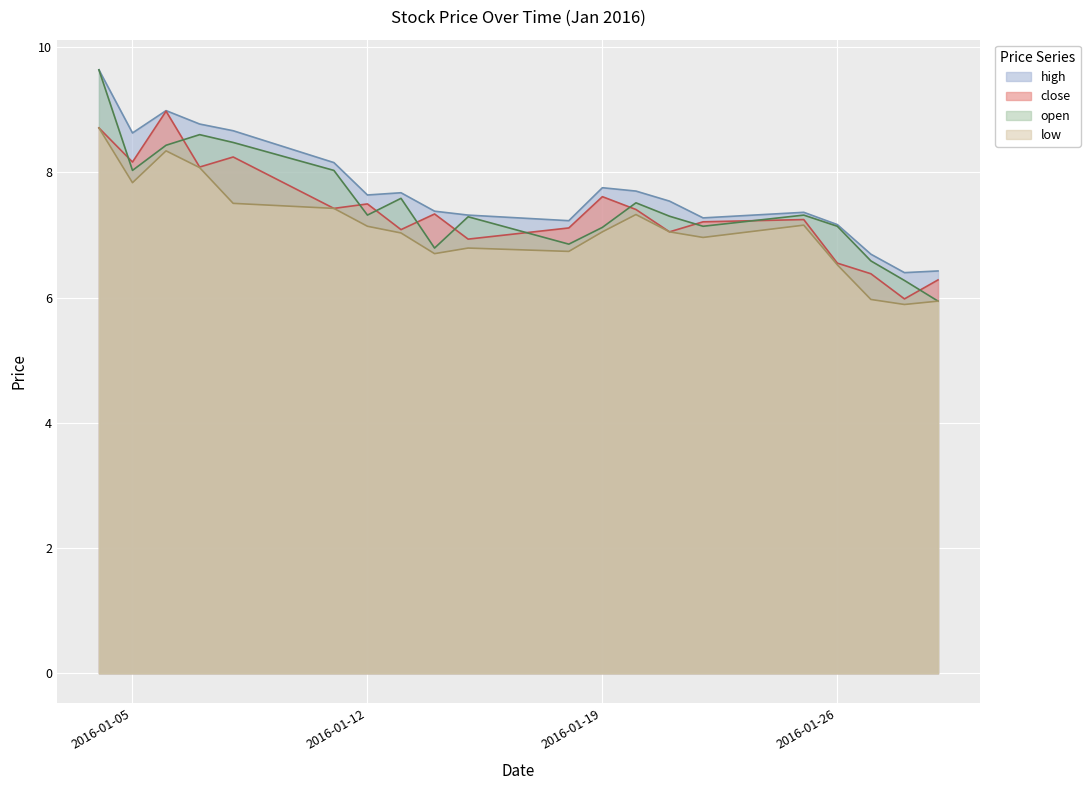

The value of high at 2016-01-07 is 8.8. True or false?

True